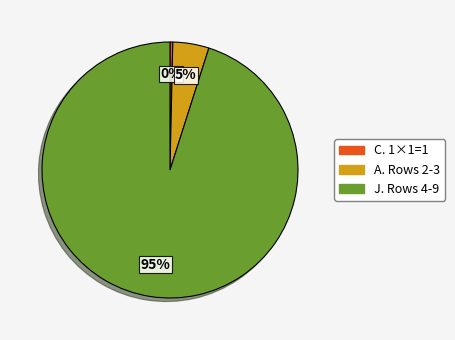

How many slices are in this pie chart?

3